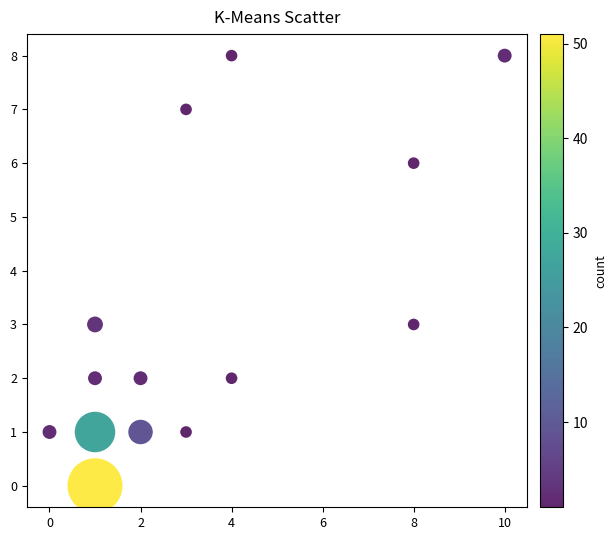

What is the range of Y values (max minus min)?

8